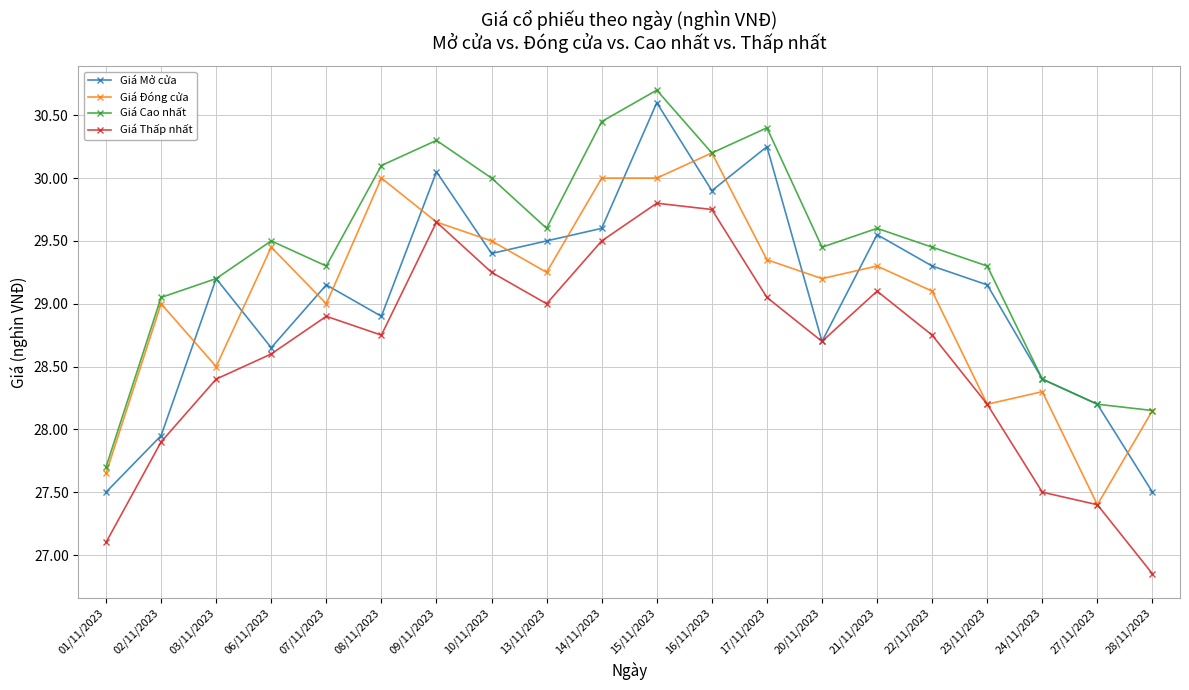

How many categories are shown in the chart?

20